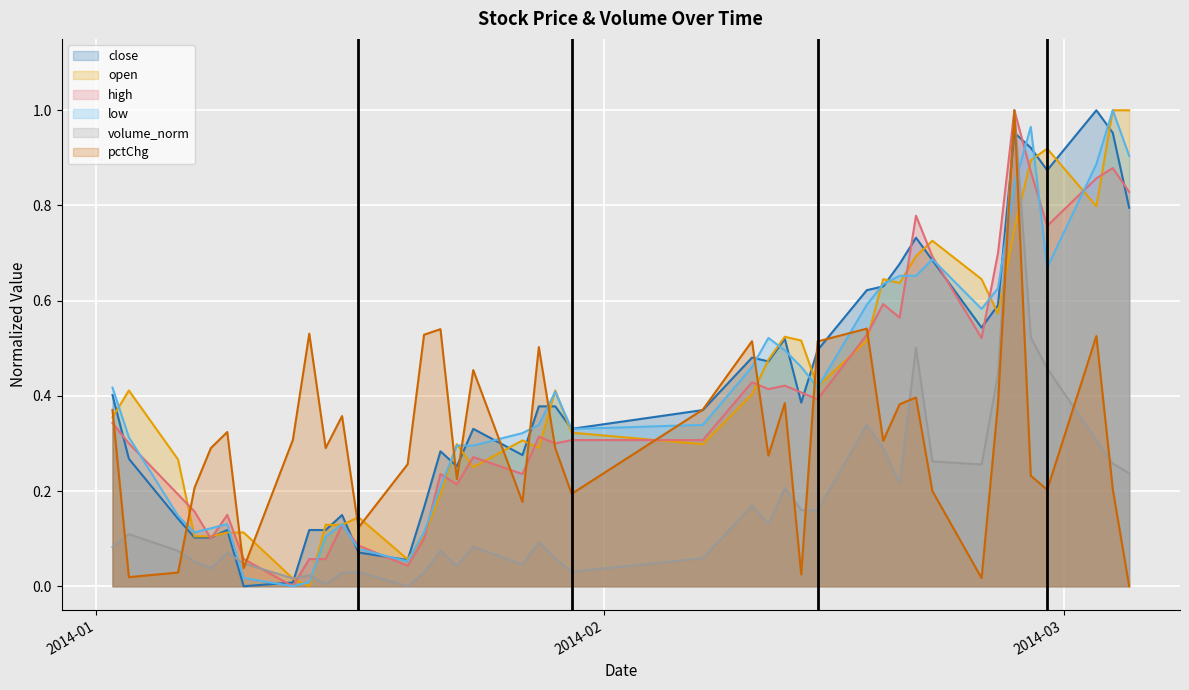

How many values in the close_line series exceed 0?

39